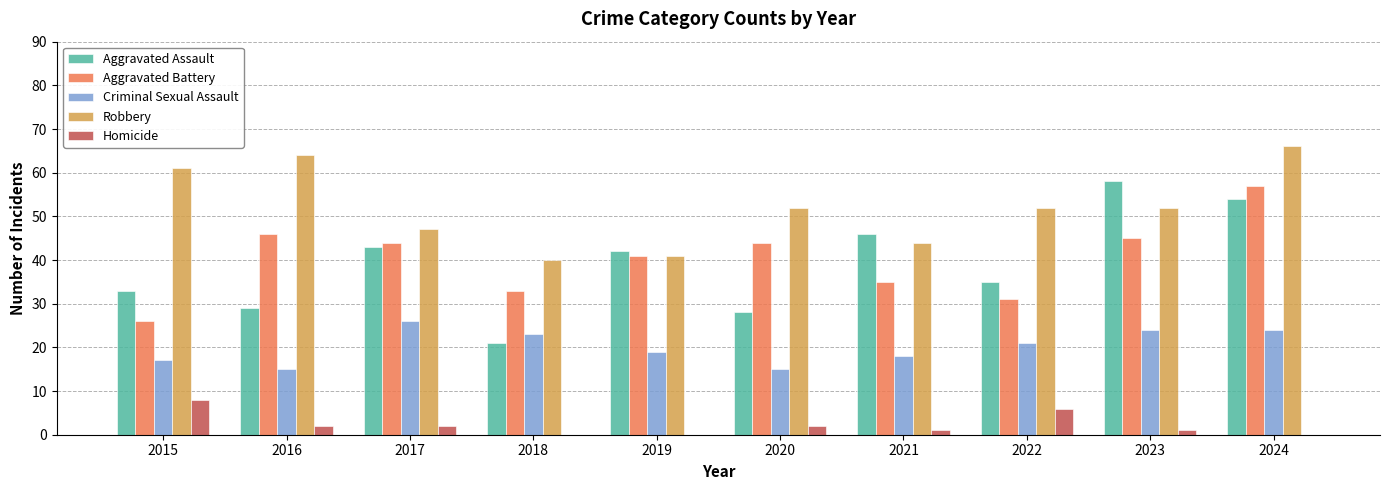

Which series changed the most between 2019 and 2024?

Robbery